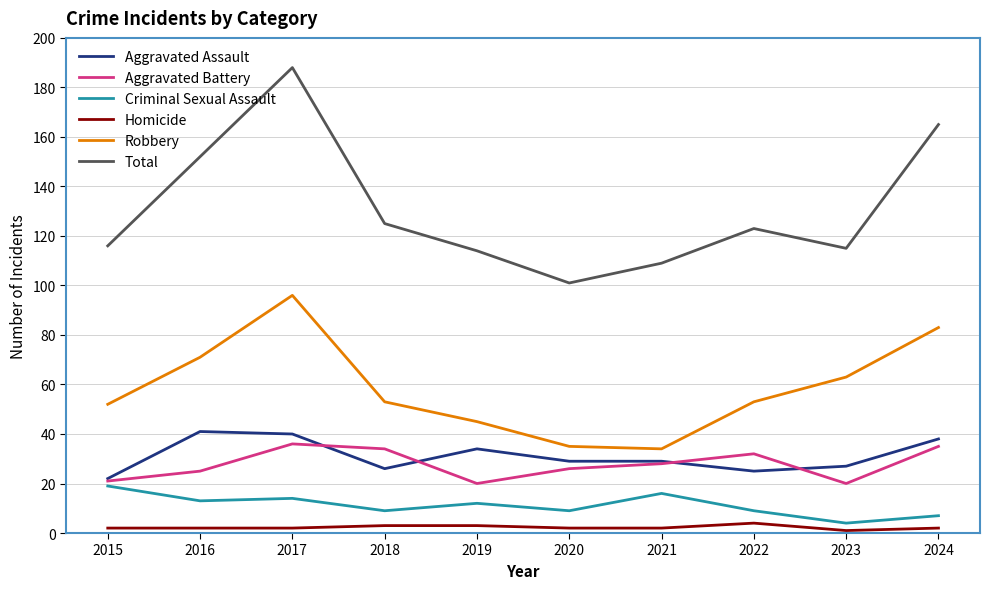

Is the value of Criminal Sexual Assault at 2016 greater than the value of Robbery at 2023?

No